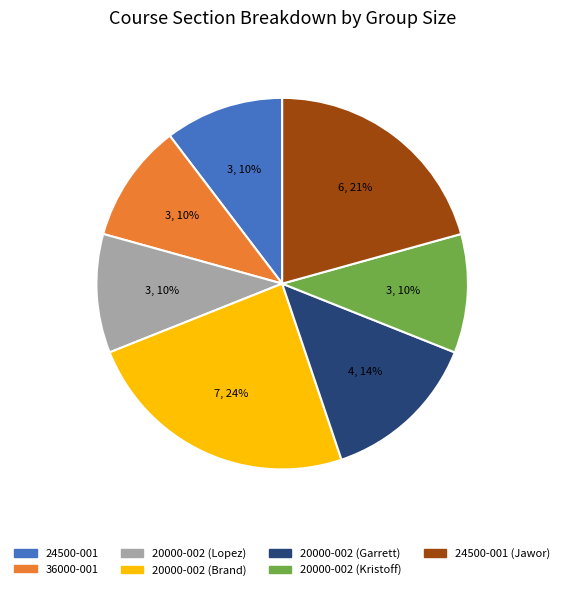

Is there a majority slice in this chart?

No